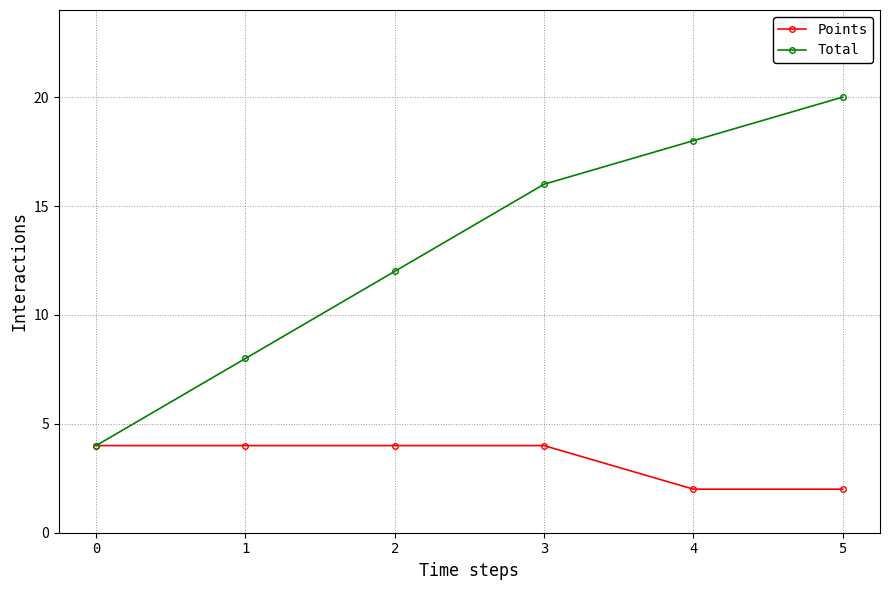

Reading left to right, what are all the values shown in this chart?

Points: 0=4	1=4	2=4	3=4	4=2	5=2
Total: 0=4	1=8	2=12	3=16	4=18	5=20